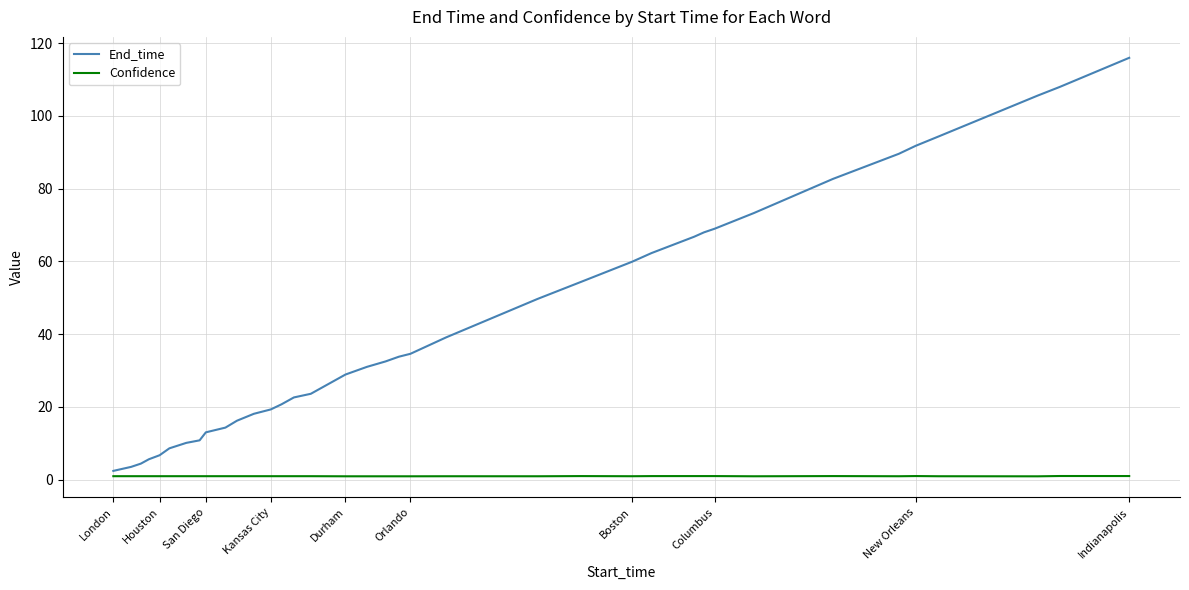

Which series has the largest total across all categories?

End_time